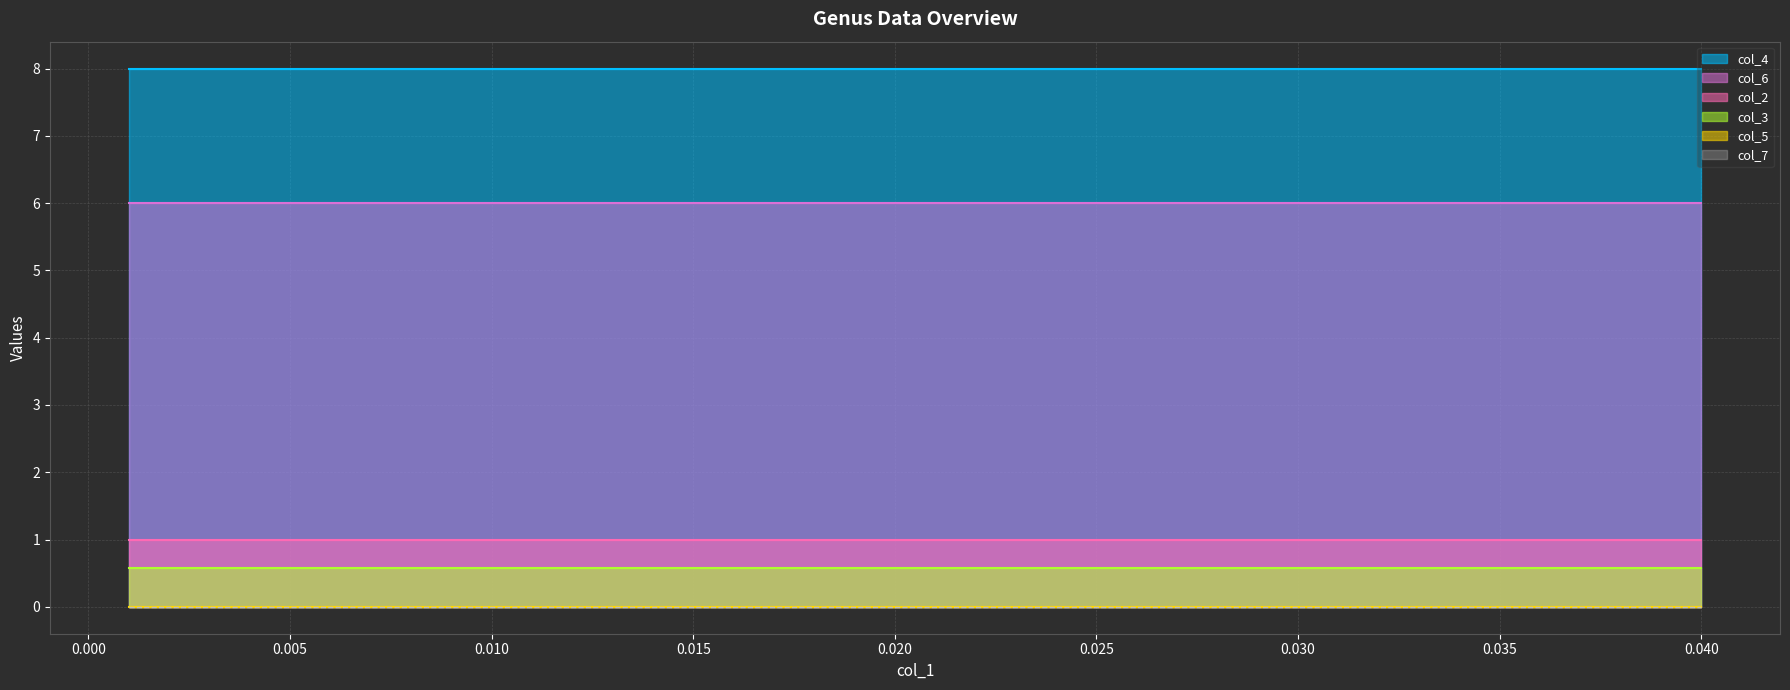

What is the approximate value of col_2 at 19?

1.0